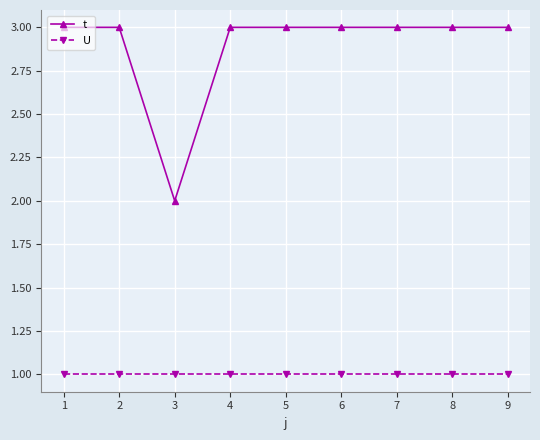

Between 3 and 7, which series saw the biggest shift?

t